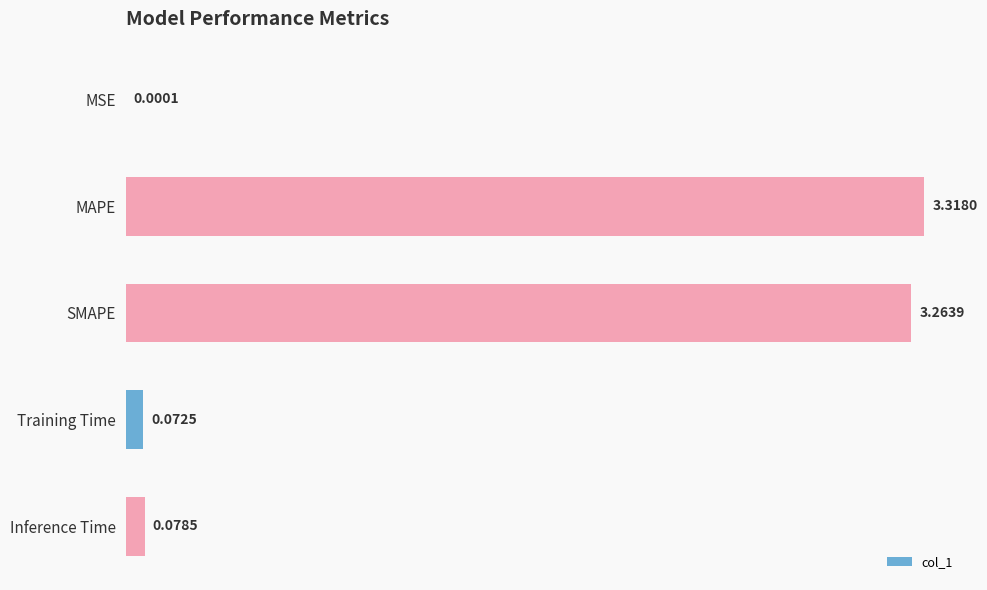

What is the sum of all values?

6.7